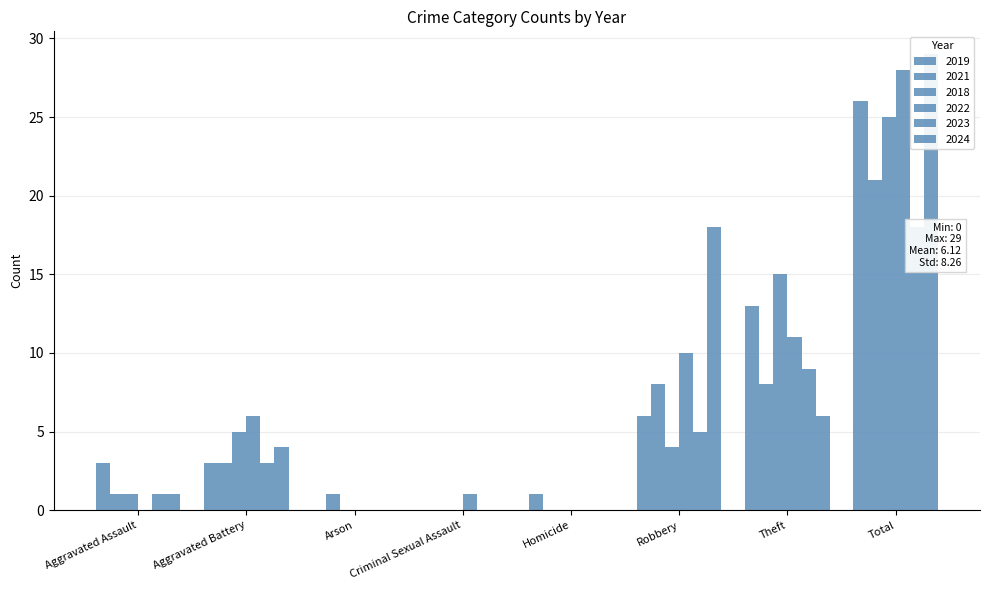

Between Criminal Sexual Assault and Homicide, which is larger?

Homicide